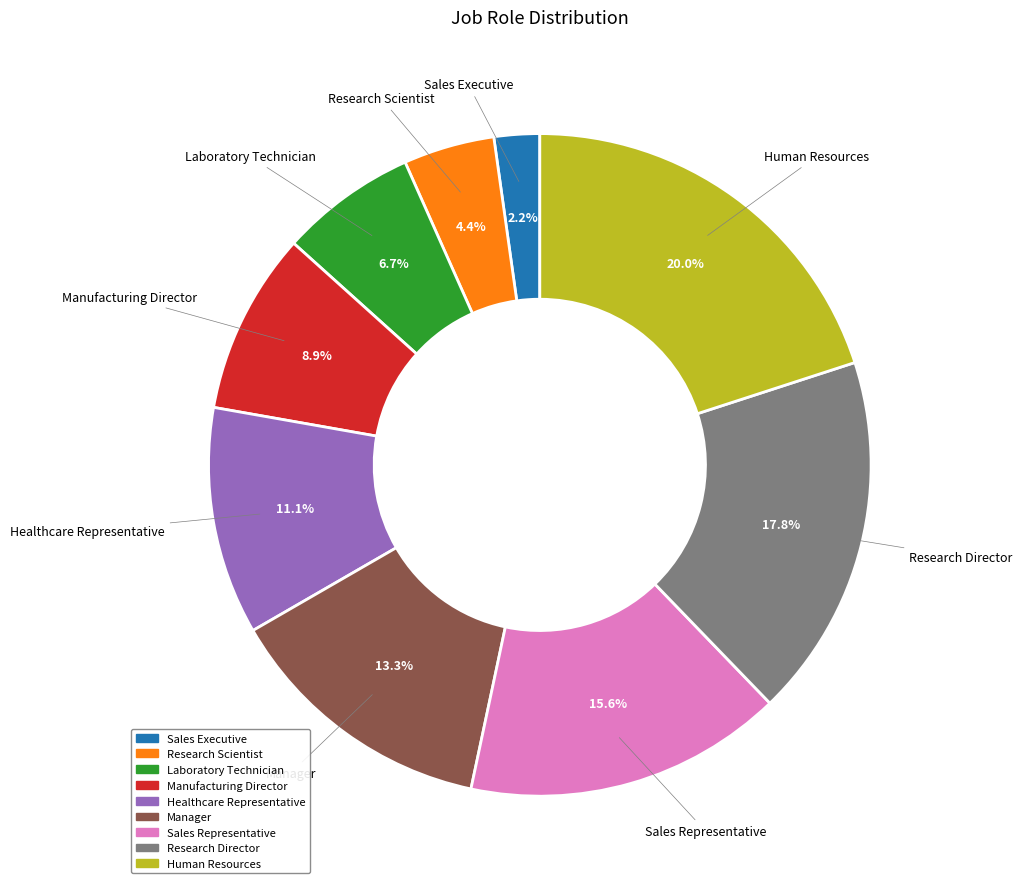

How many segments does this pie chart have?

9